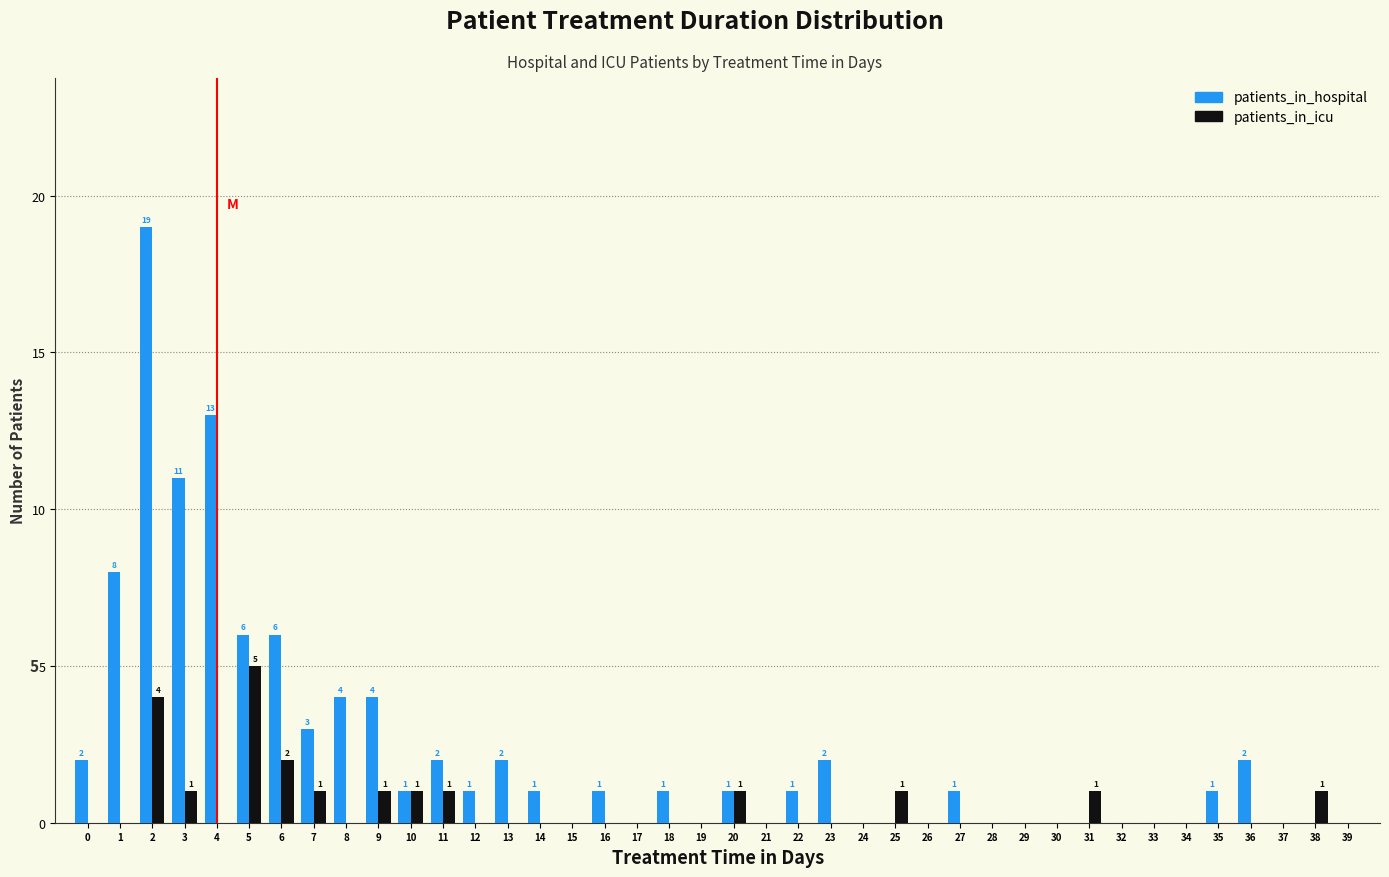

What is the greatest value displayed?

19